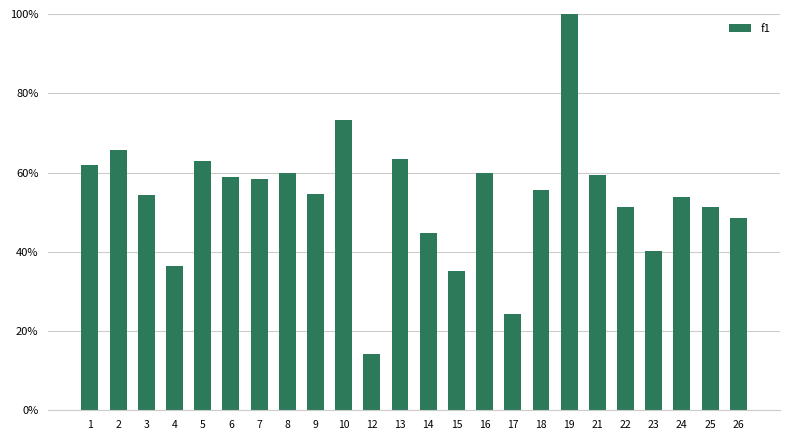

Does the chart contain any negative values?

No